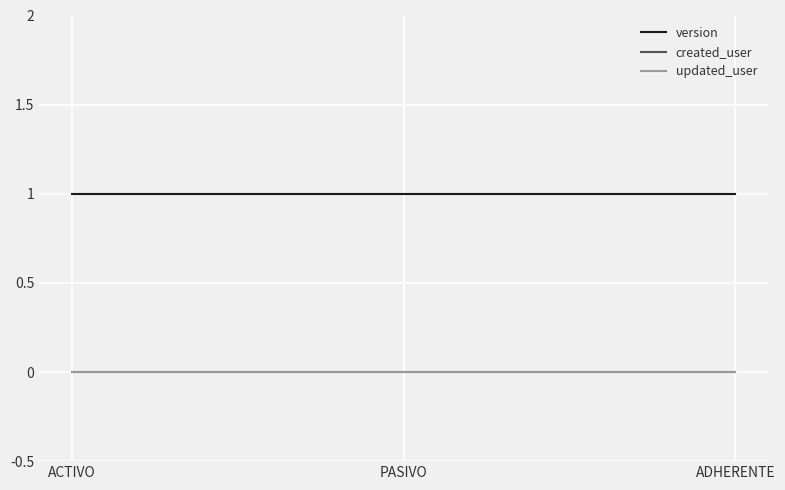

Is it true that version equals 1 at ACTIVO?

True